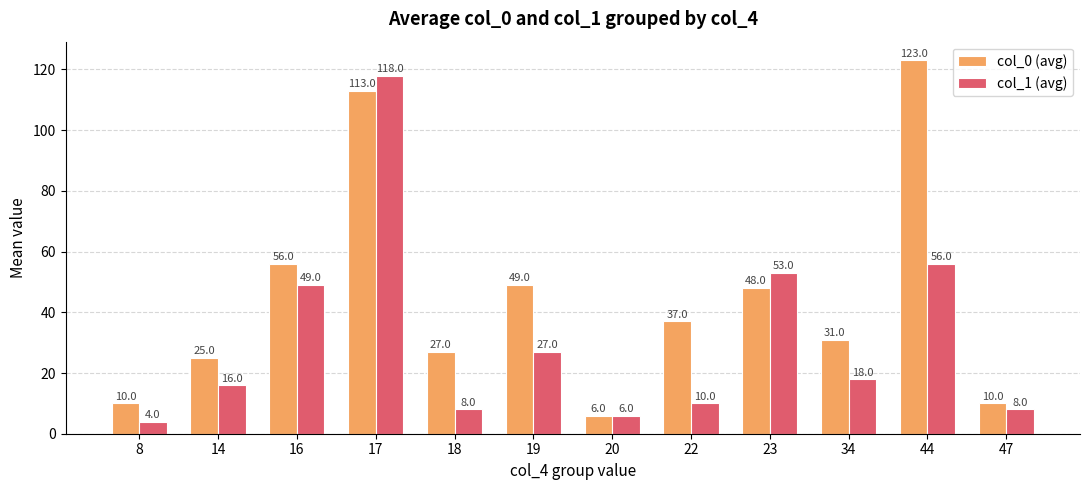

Rank the series by their maximum value, from lowest to highest.

col_1 (avg), col_0 (avg)